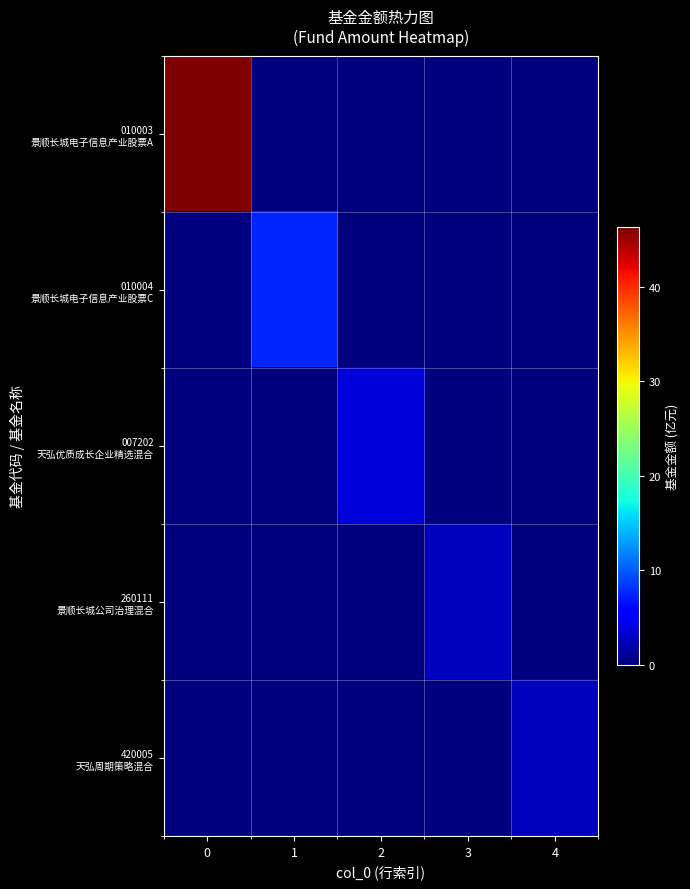

At how many categories does at least one series exceed 37?

1